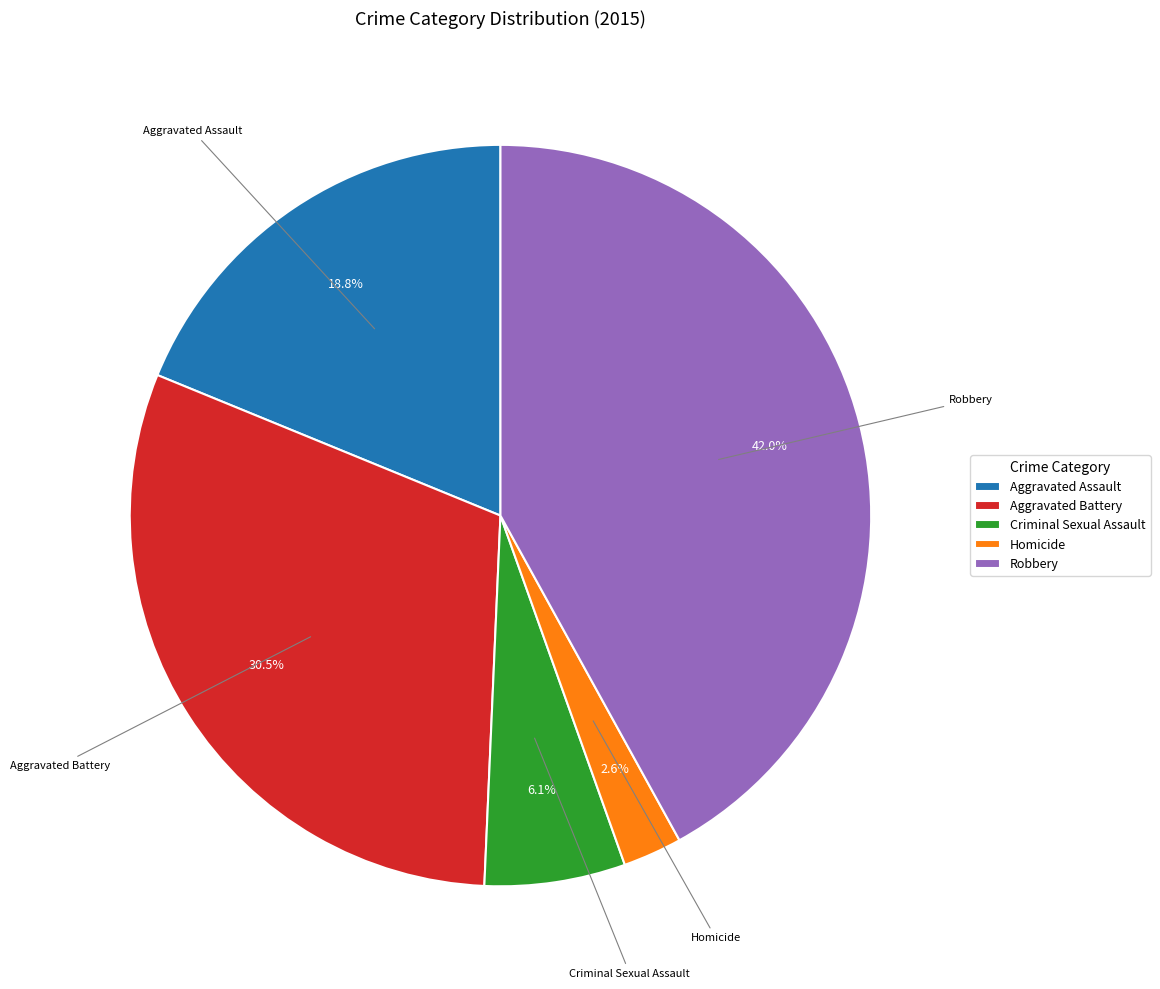

Is it true that Aggravated Assault is 19% of the pie?

True